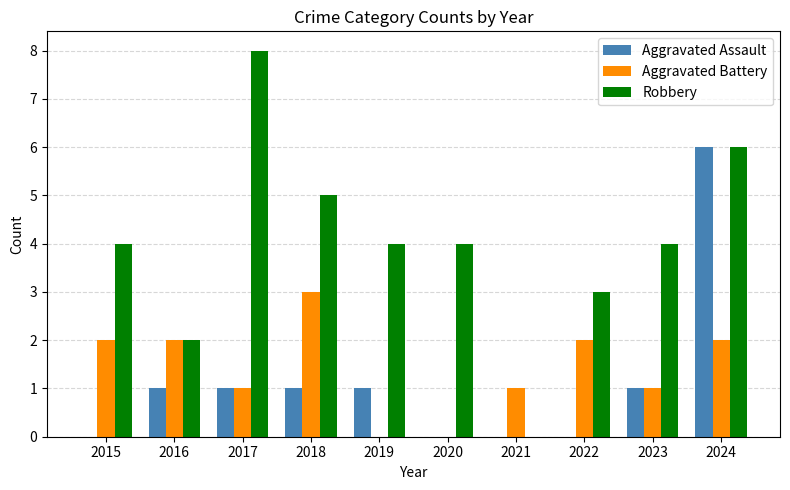

Between 2015 and 2019, which series saw the biggest shift?

Aggravated Battery